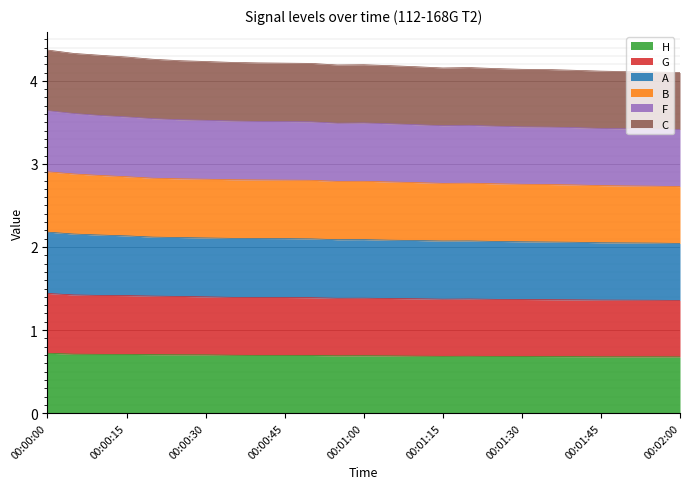

At which category does G reach its first local valley?

00:00:55